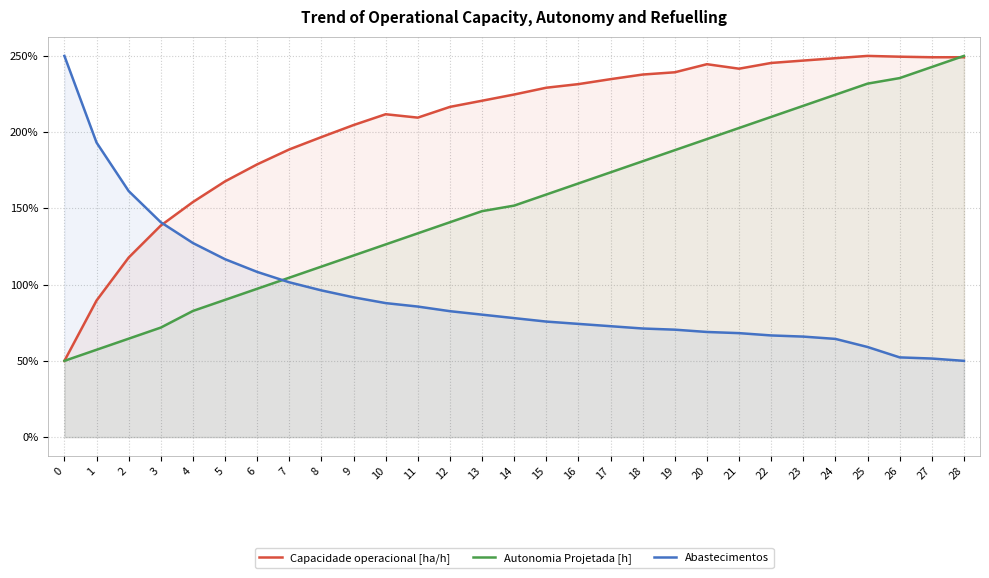

Count the number of data series in this chart.

3